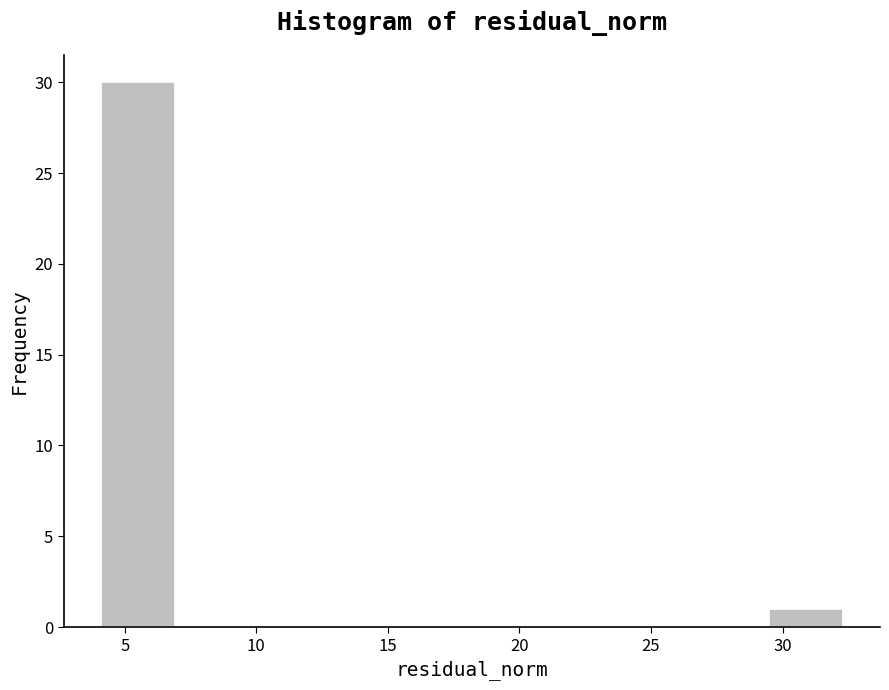

Reading left to right, transcribe this chart: for each bar, give the range it covers on the x-axis and its height. Neither the bar edges nor the heights are printed on the chart, so give them approximately, as read against the axes.

4.0 to 7.0: 30
7.0 to 9.5: 0
9.5 to 12.5: 0
12.5 to 15.5: 0
15.5 to 18.0: 0
18.0 to 21.0: 0
21.0 to 24.0: 0
24.0 to 26.5: 0
26.5 to 29.5: 0
29.5 to 32.5: 1